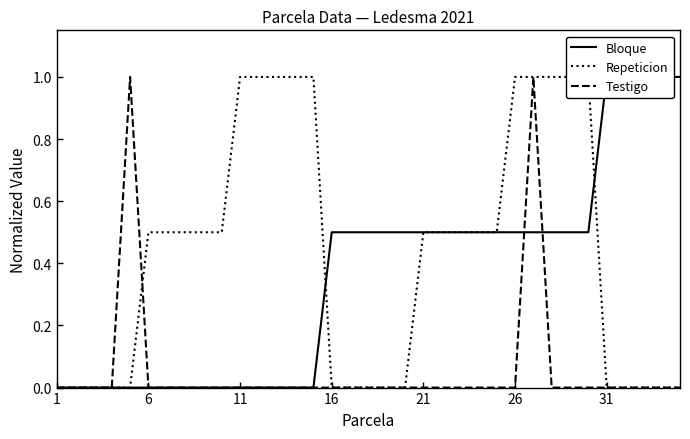

What is the spread (max minus min) of values at 28?

1.0